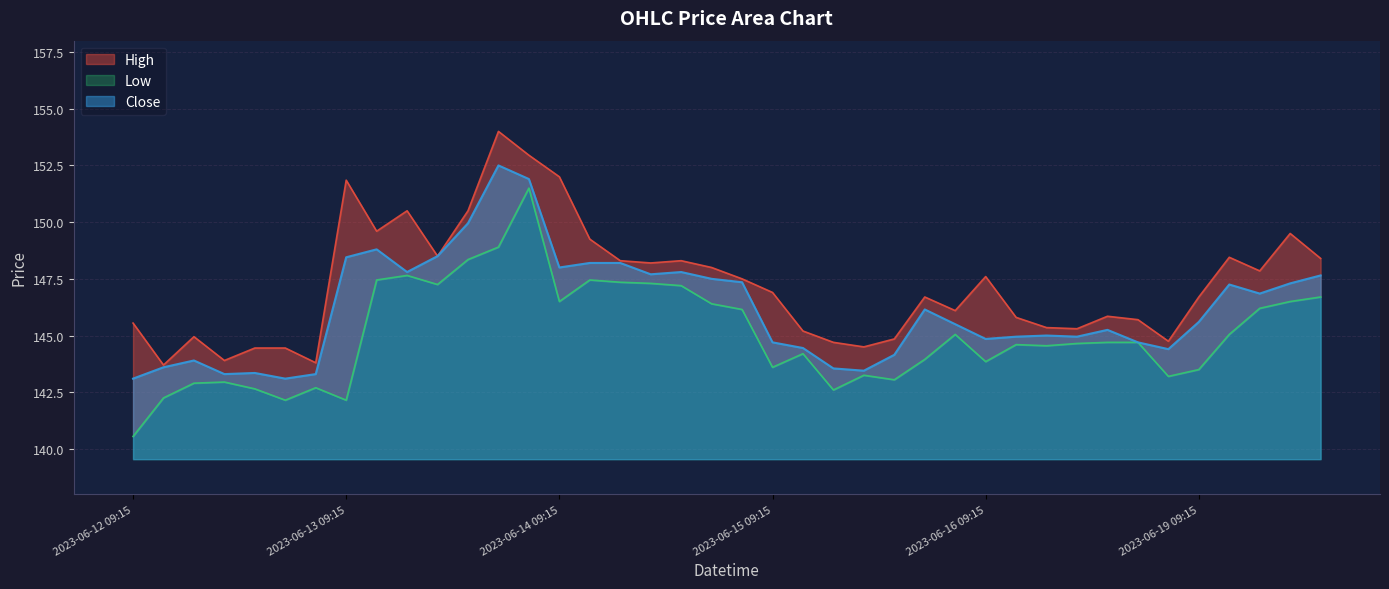

Where is the first local minimum for Close?

2023-06-12 12:15